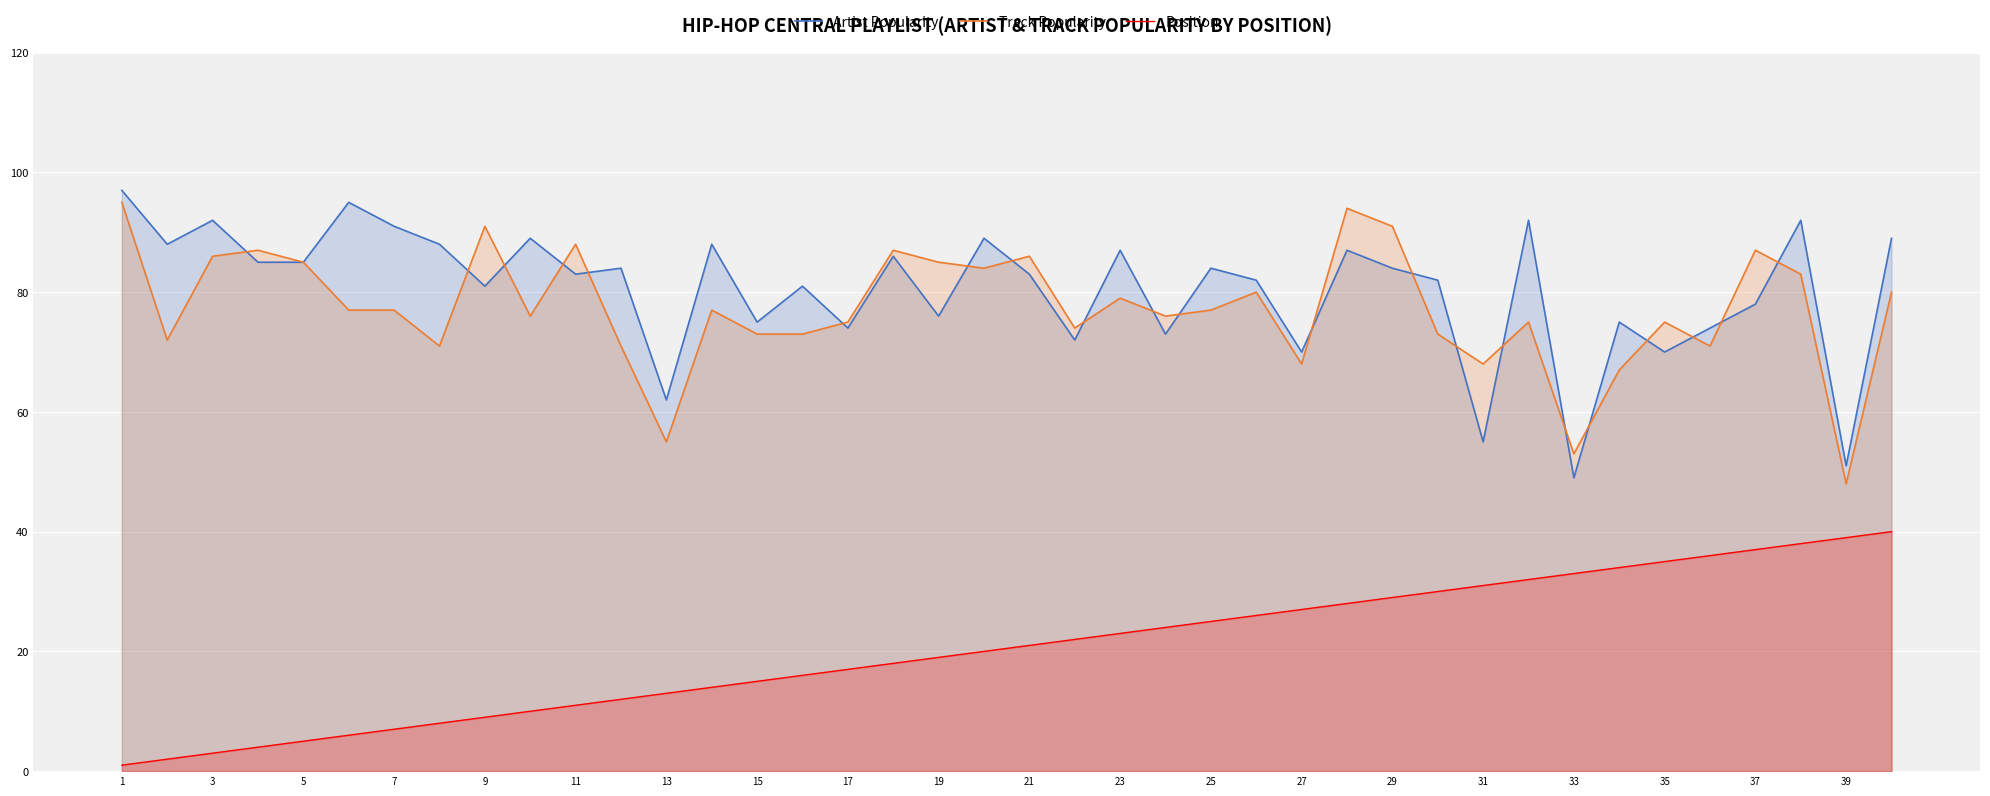

The value of Position at 17 is 2. True or false?

False